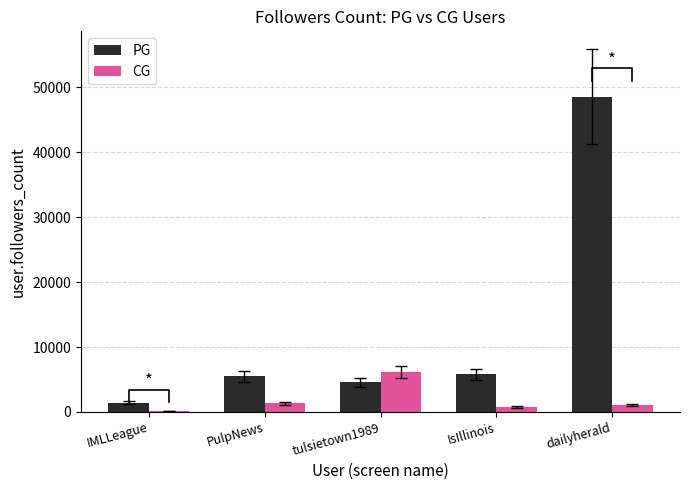

What is the label of the 4th bar from the right?

PulpNews